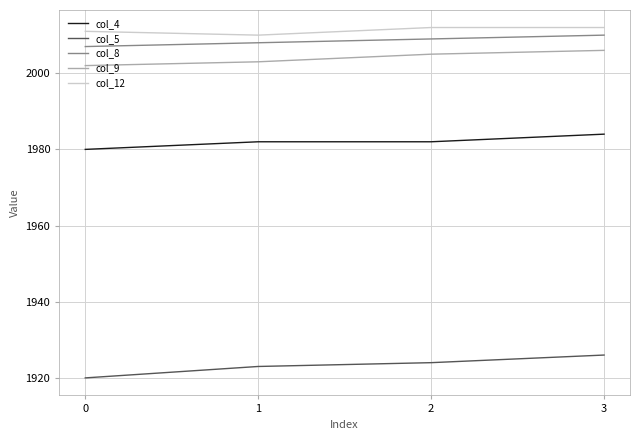

What is the greatest value displayed?

2012